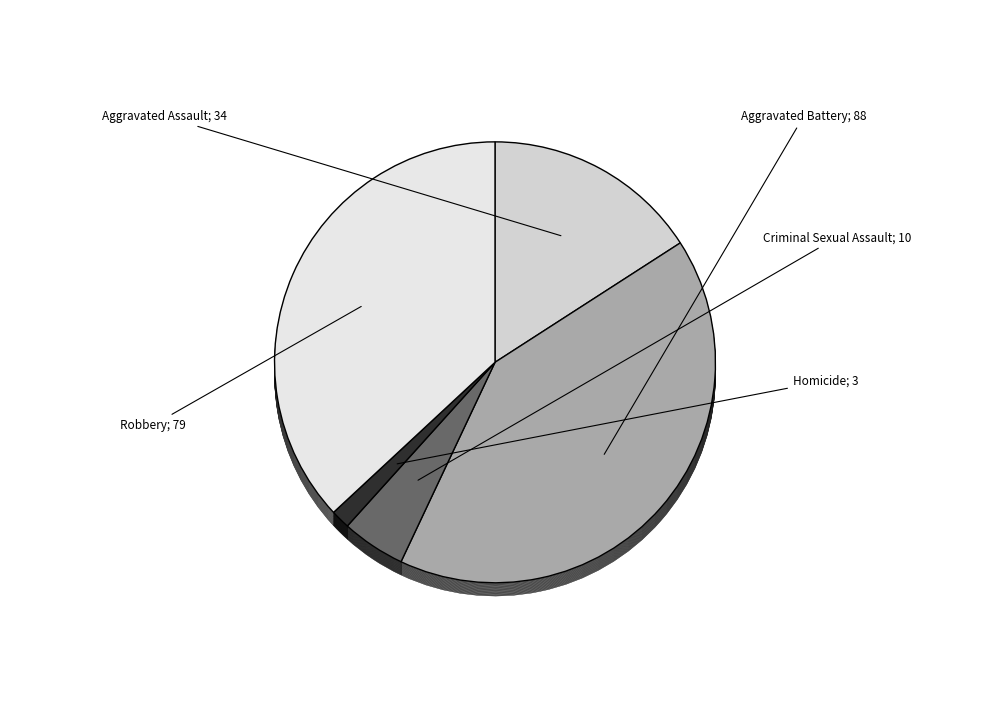

Which category has the biggest portion of the pie?

Aggravated Battery